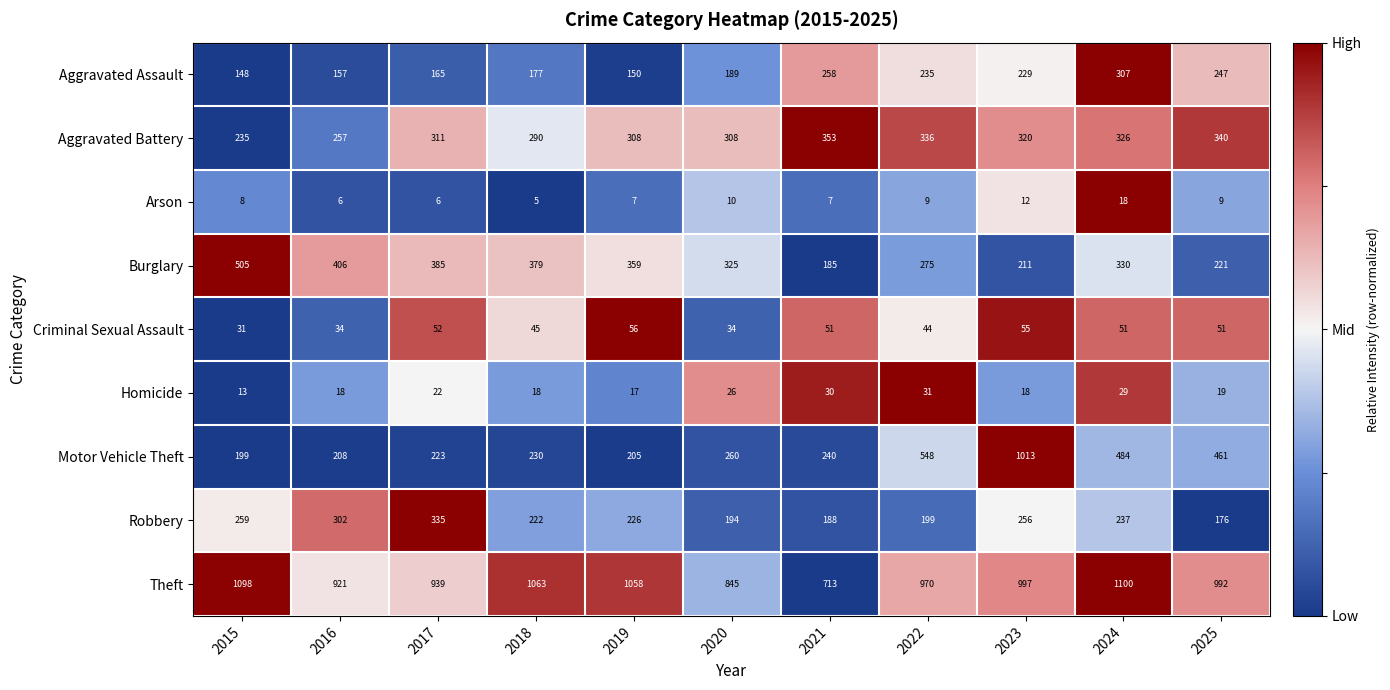

What is the greatest value displayed?

1100